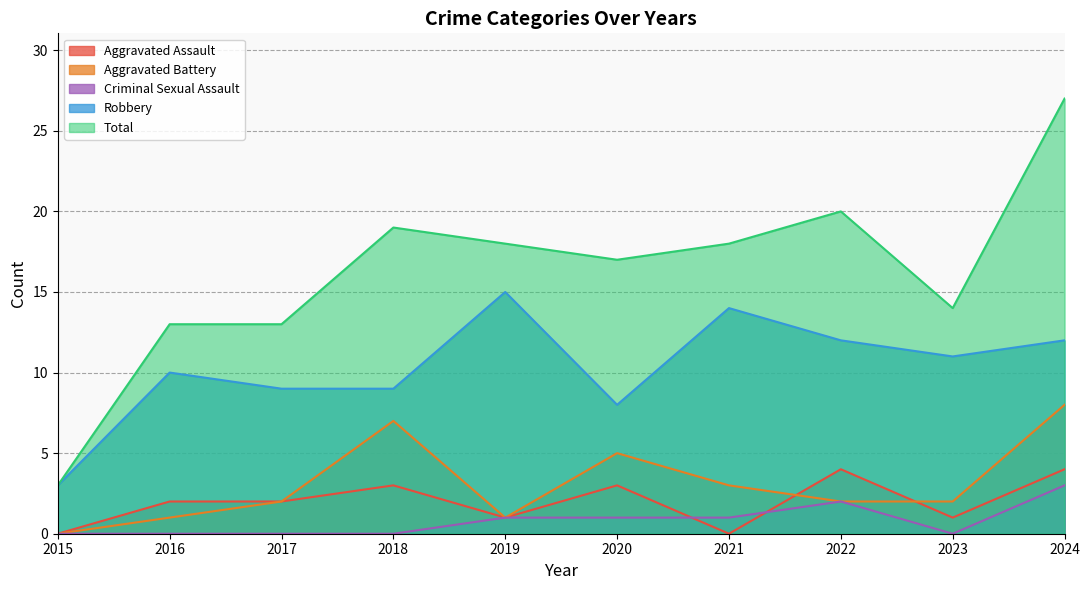

Where is the first local maximum for Aggravated Assault?

2018